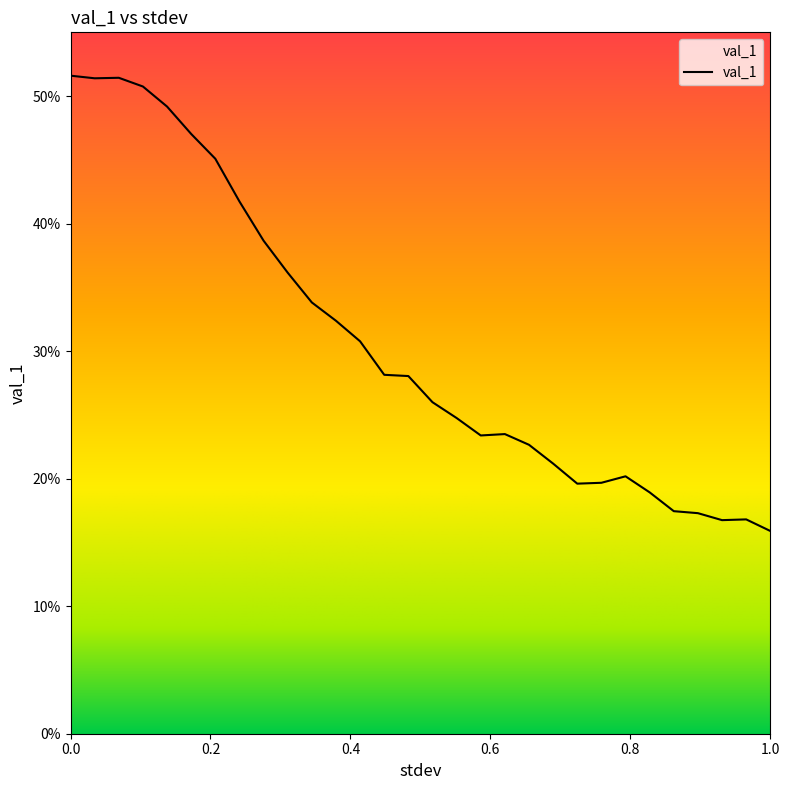

Is this an area chart (filled region under the line)?

No